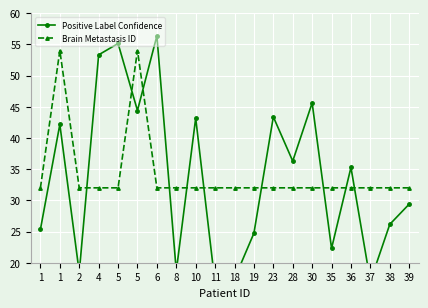

After their last crossing, which series has the higher values: Positive Label Confidence or Brain Metastasis ID?

Brain Metastasis ID